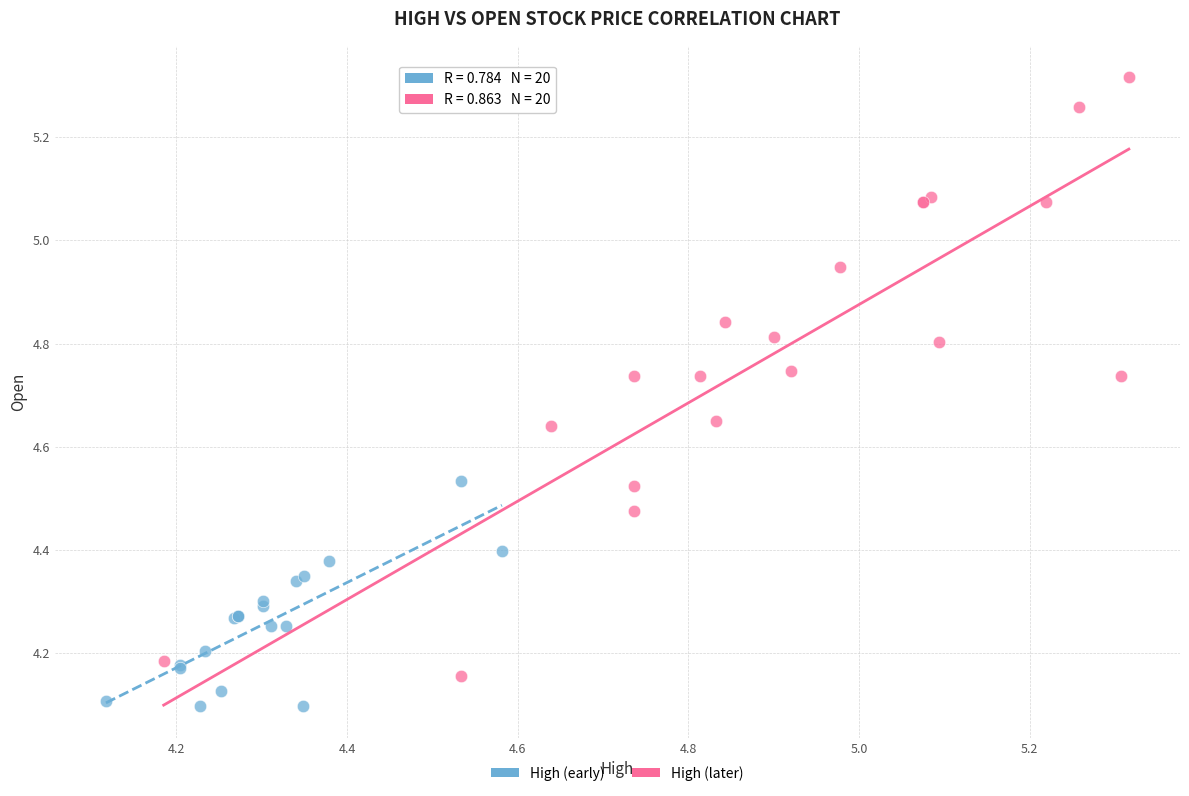

Which series has the widest spread of Y values?

High (later)